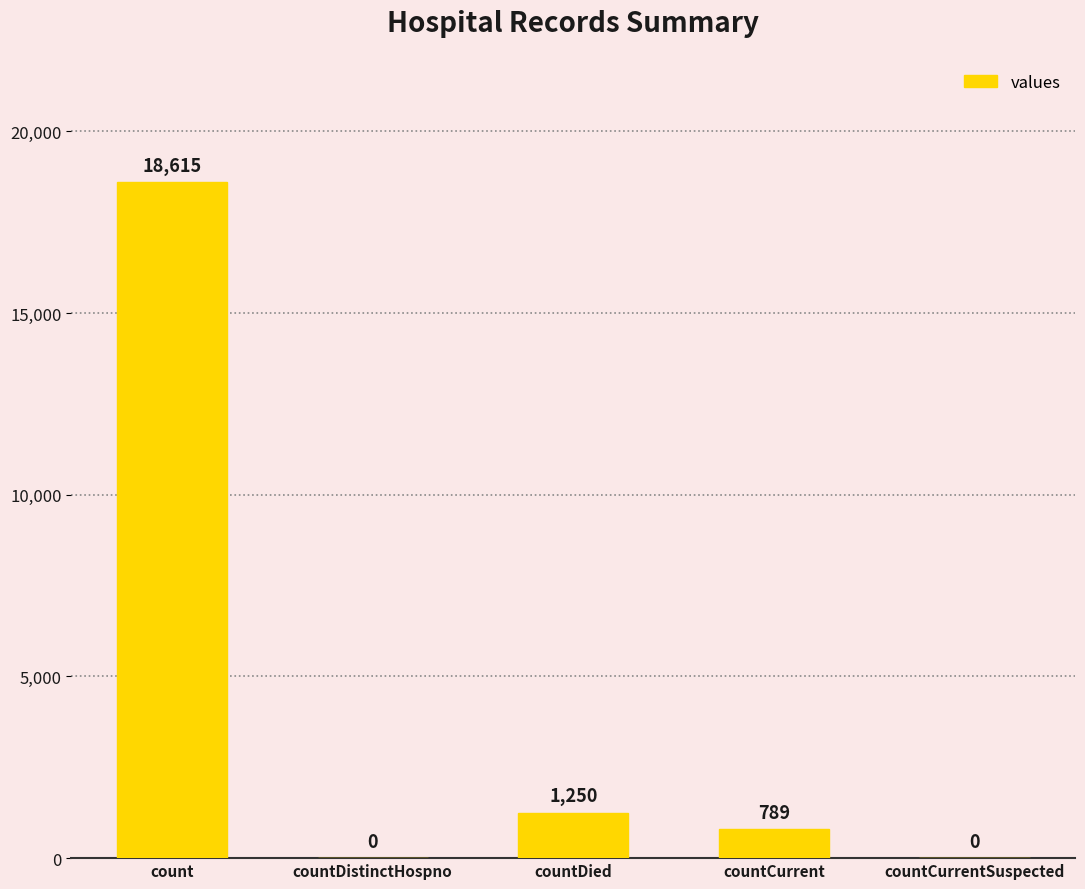

Which has a higher value, countCurrentSuspected or count?

count